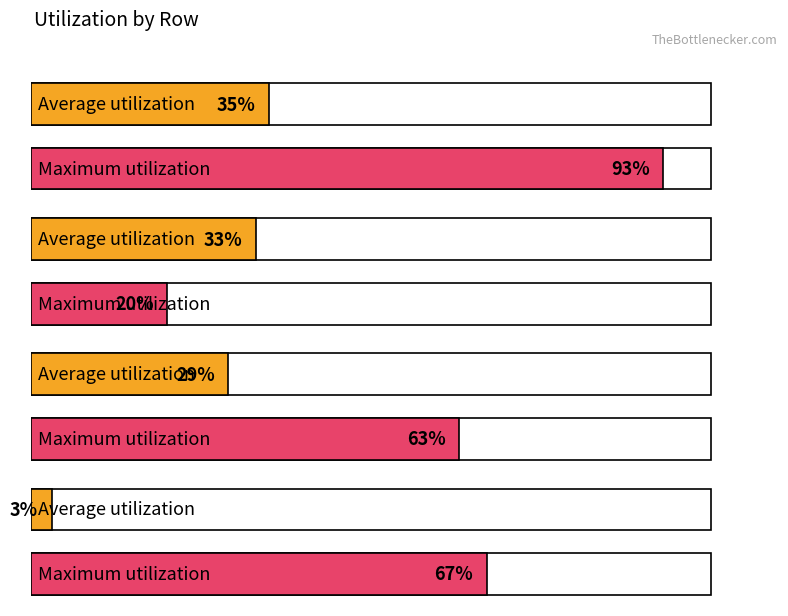

What is the minimum value for Average utilization?

3